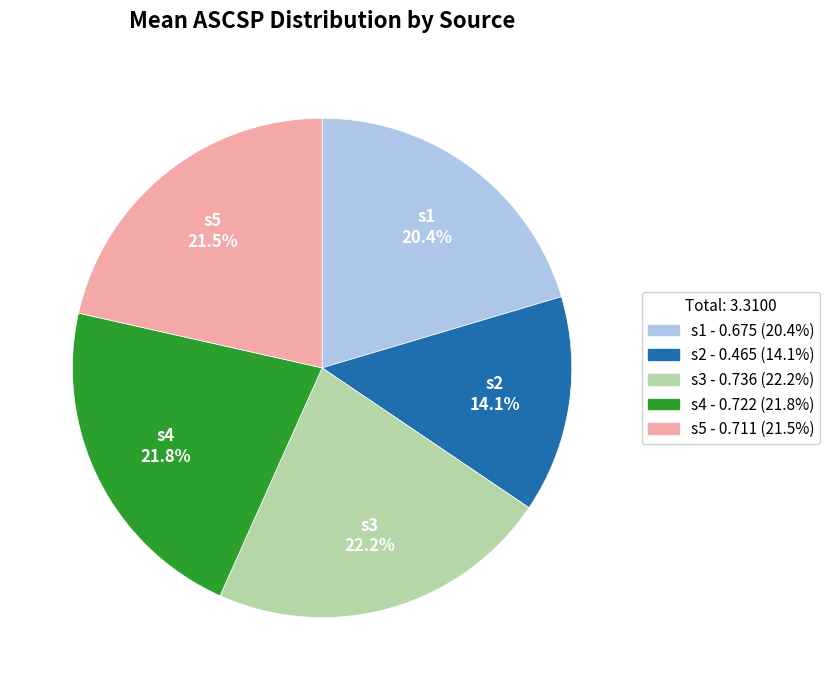

Does any single category account for the majority?

No